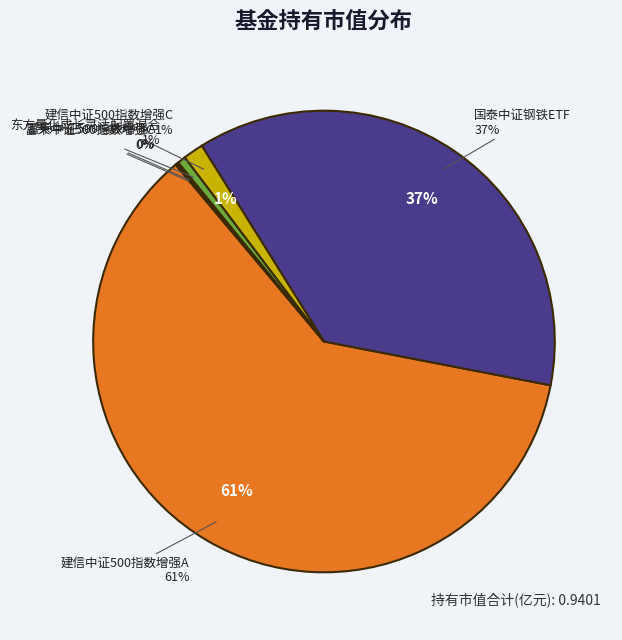

Is it true that 国泰中证钢铁ETF is 37% of the pie?

True